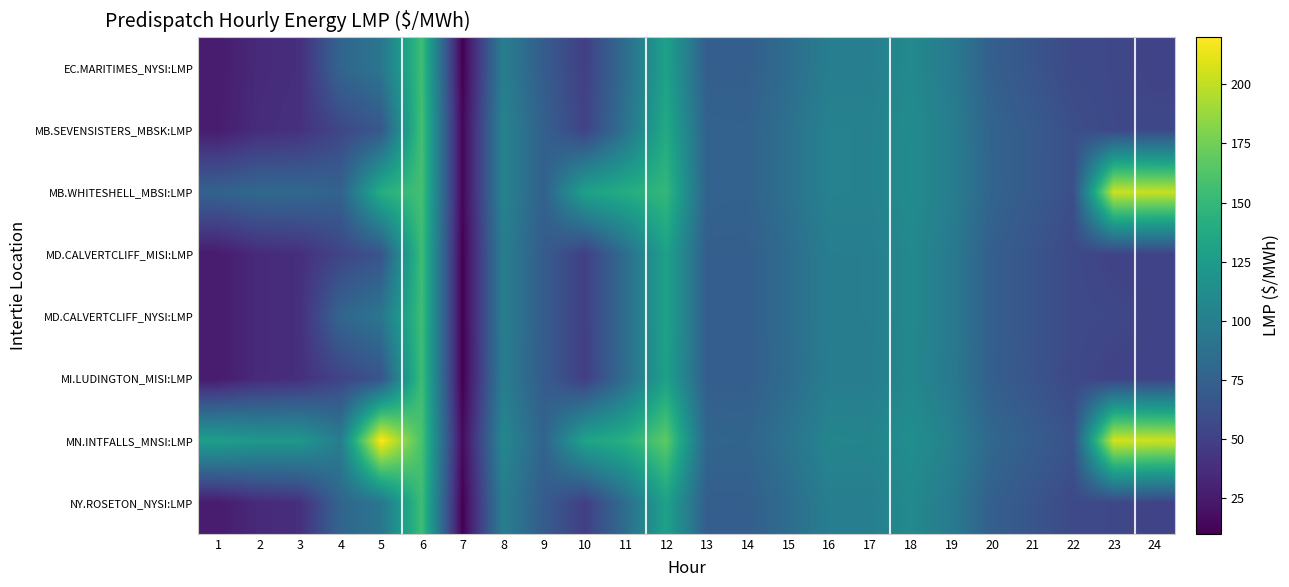

What is the difference between the highest and lowest values at 15?

6.7